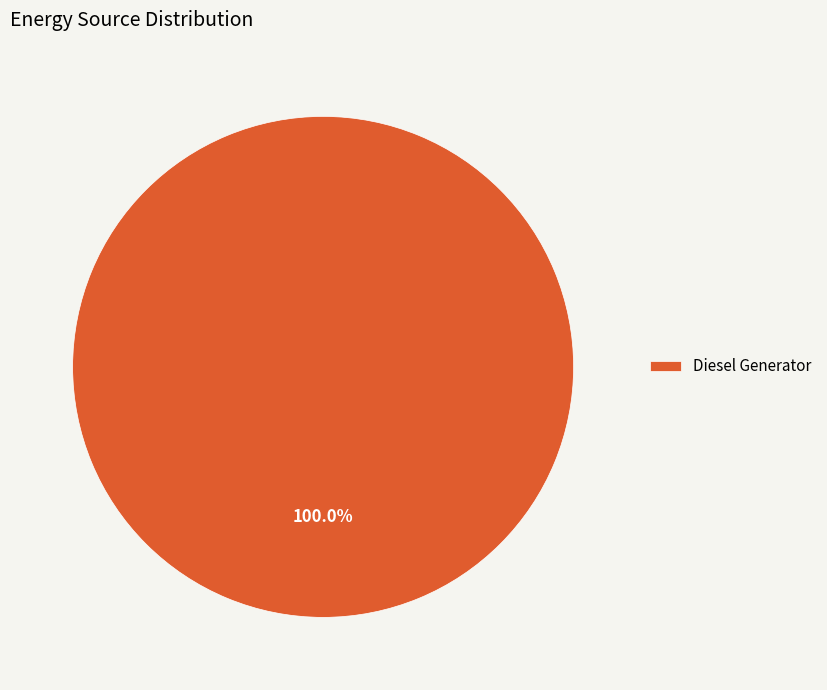

Rank the categories by value from lowest to highest.

Diesel Generator